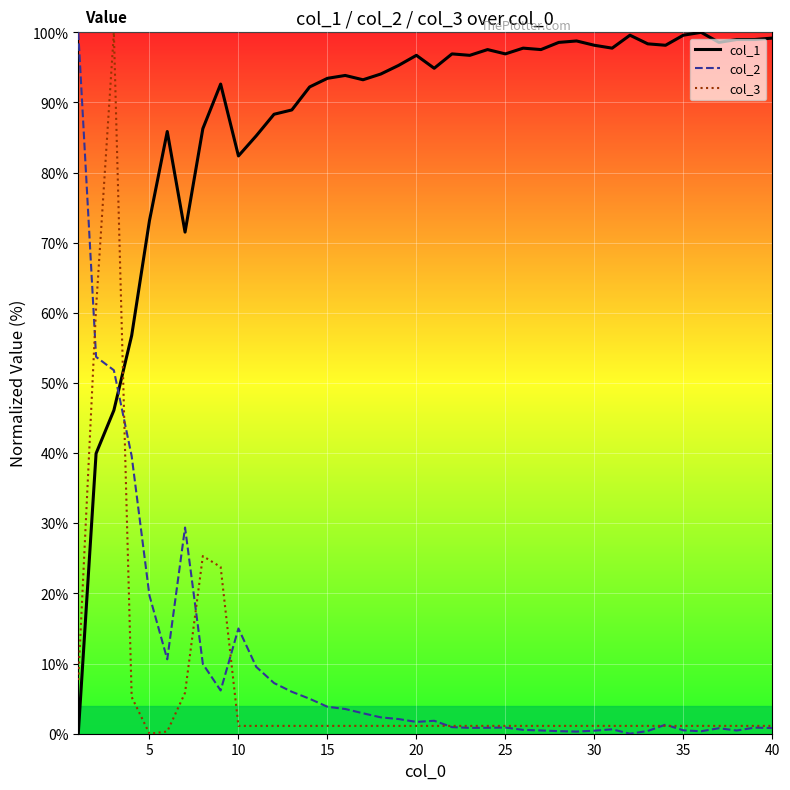

True or false: col_1 and col_2 cross at least once.

True